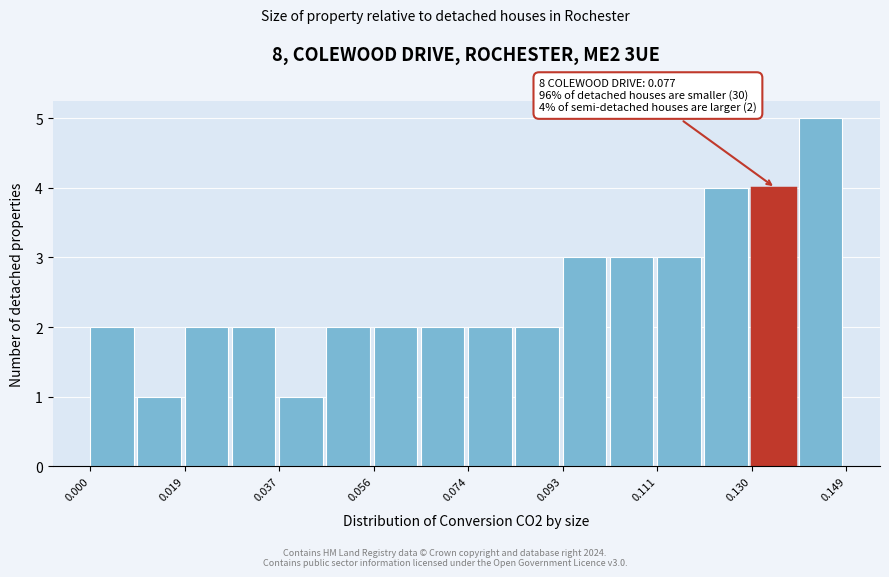

Which range on the x-axis has the tallest bar?

0.140 to 0.148